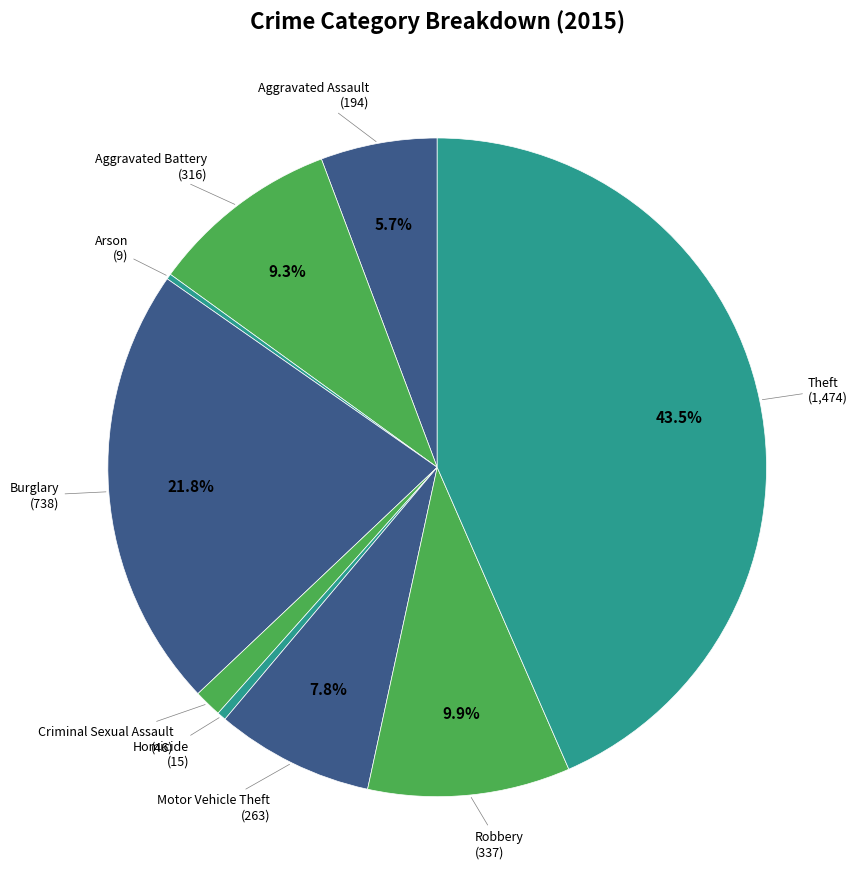

What percentage is NOT represented by Aggravated Battery?

90.7%